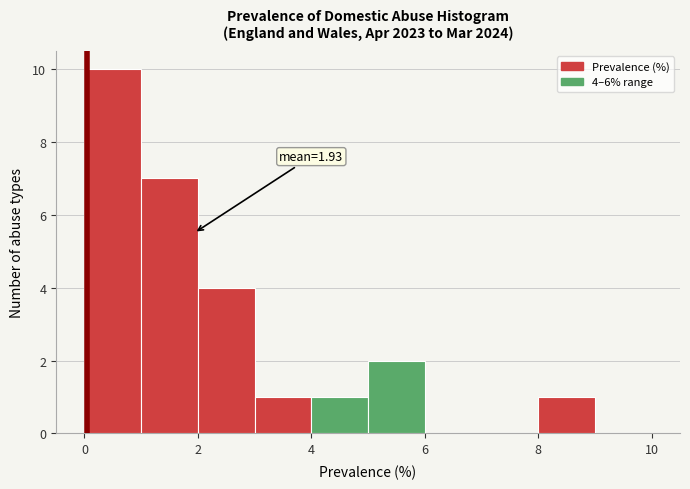

Which range on the x-axis has the tallest bar?

0 to 1